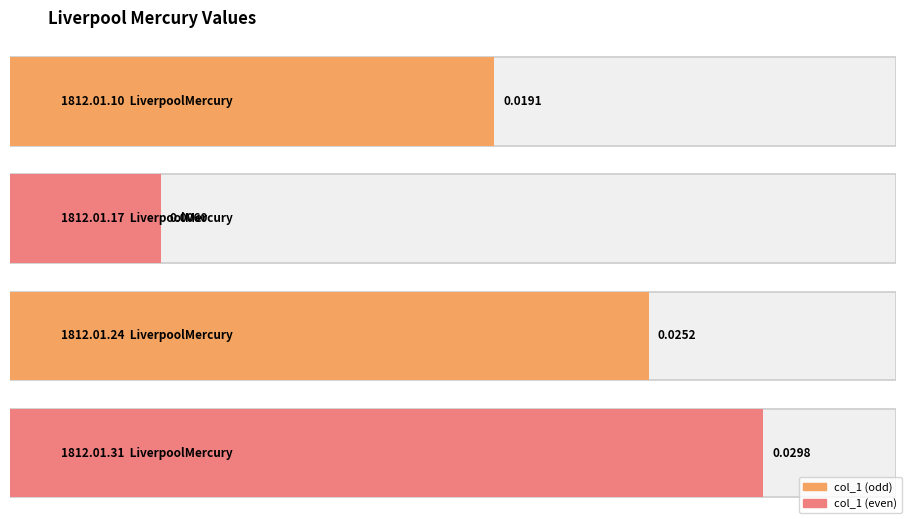

Is it true that the value at 1812.01.17_LiverpoolMercury is 0.0?

True